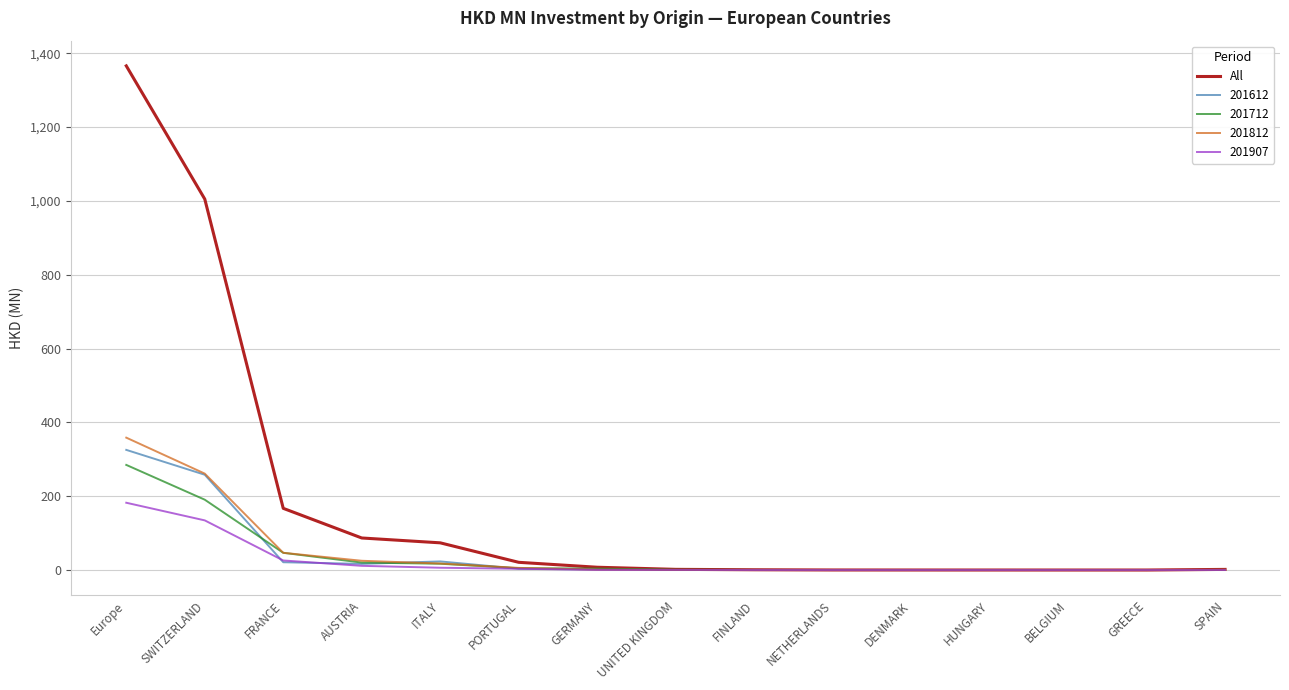

Which category has the highest value in the 201812 series?

Europe